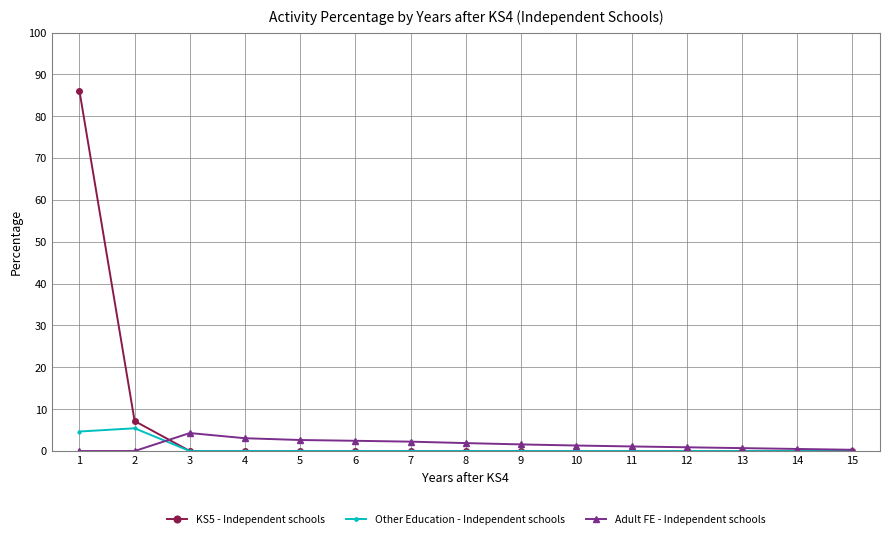

At which category does the chart reach its peak across all series?

1